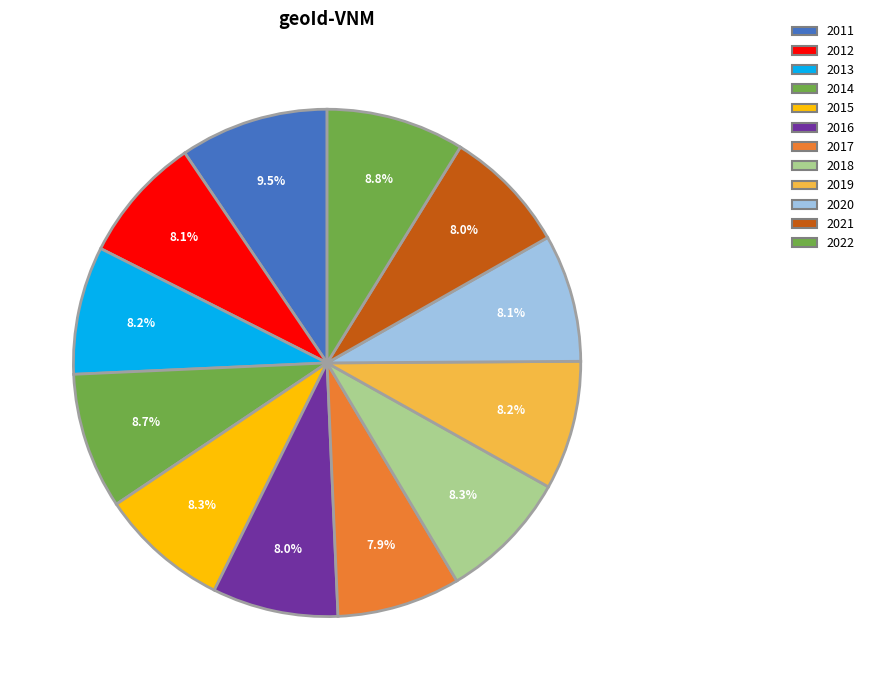

Combined, what portion of the pie is 2019 and 2015?

16.5%